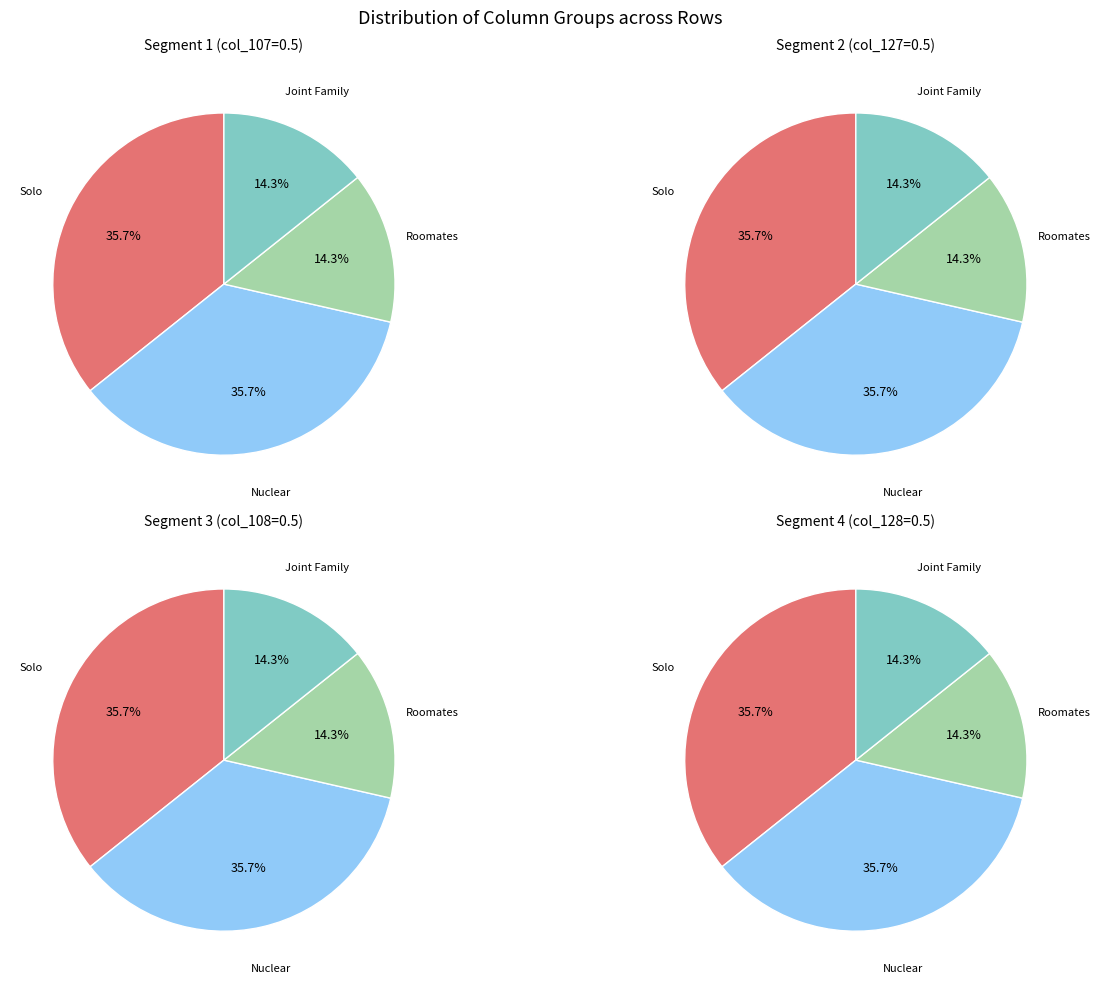

The 1 slice represents 1% of the pie. True or false?

False